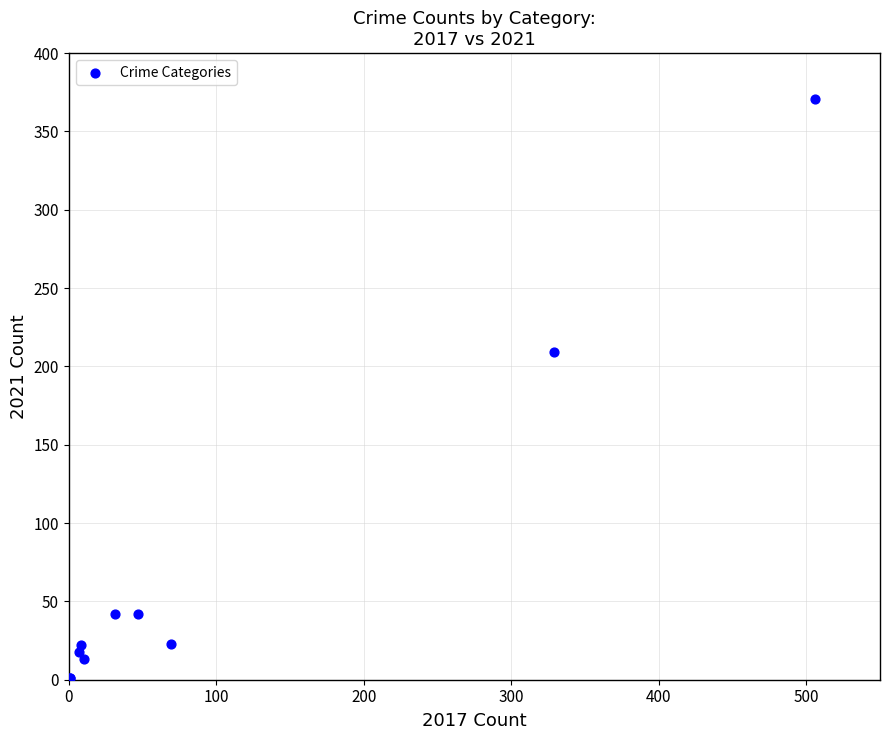

What Y value in the scatter plot is closest to 186?

209